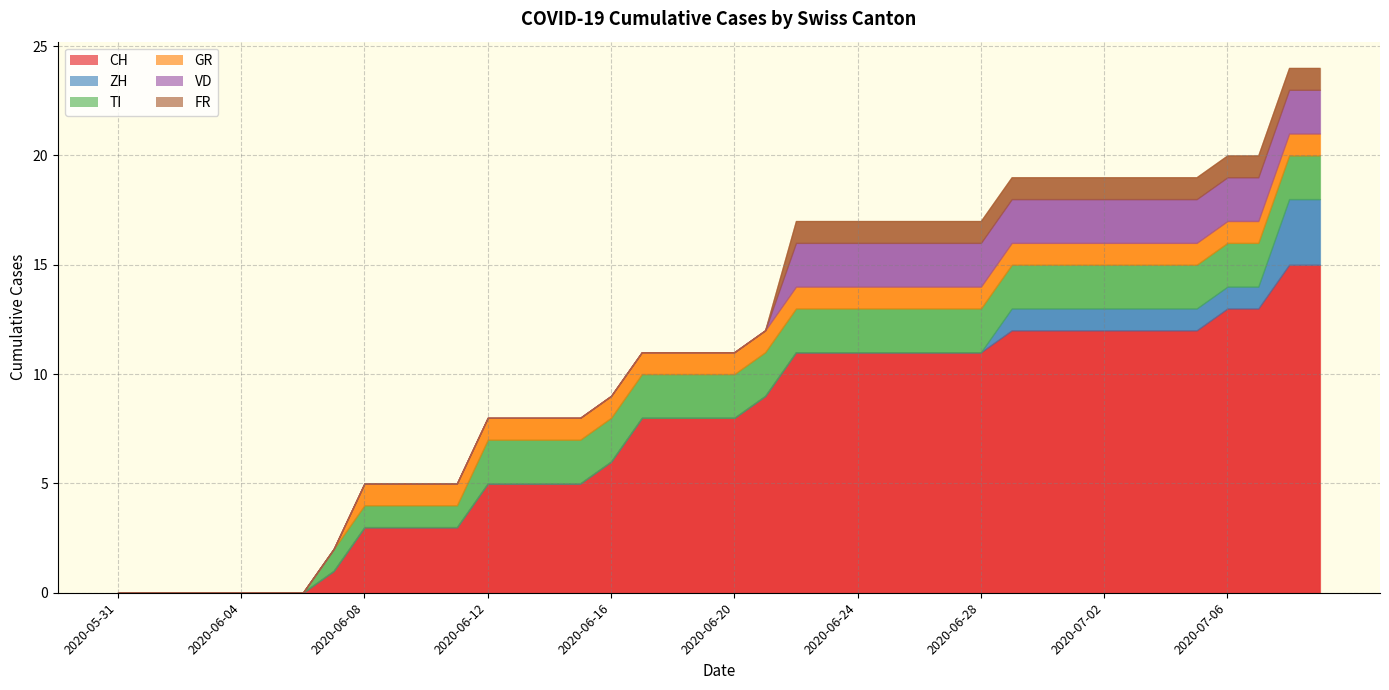

What are all the series names shown in the legend?

CH, ZH, TI, GR, VD, FR